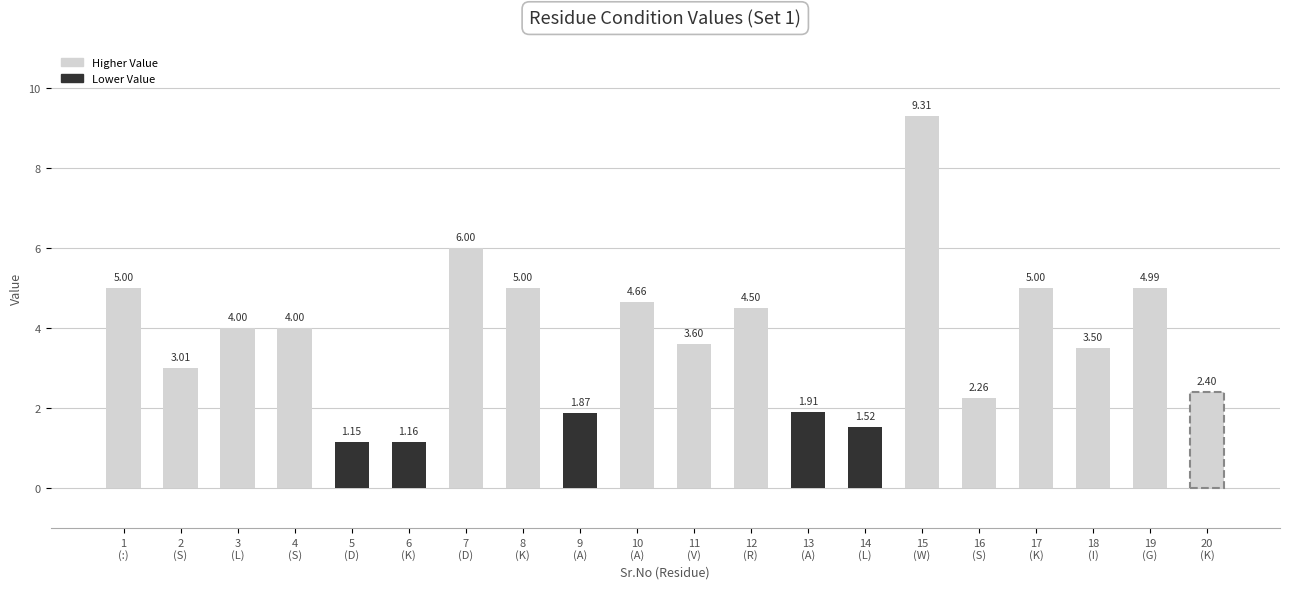

What is the sum of all values?

74.9